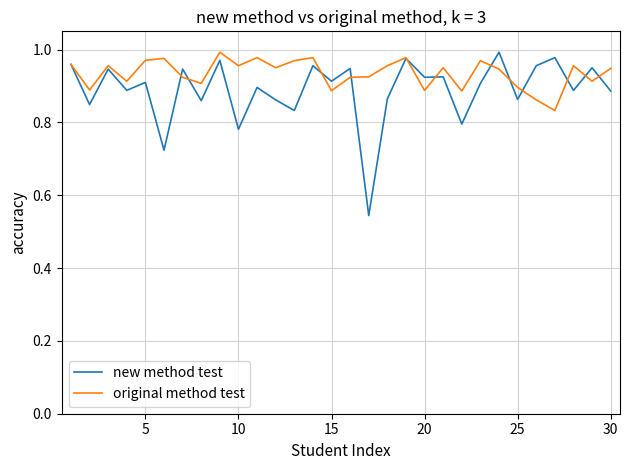

Which series has the largest total across all categories?

original method test